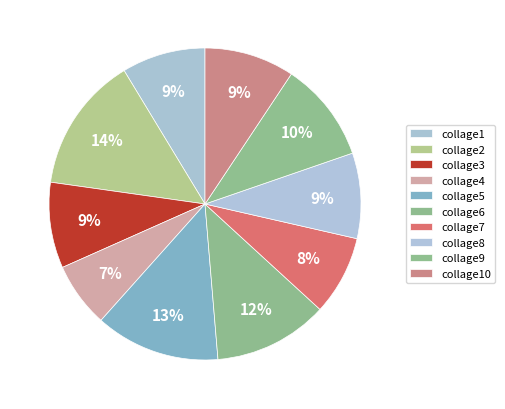

The collage1 slice represents 9% of the pie. True or false?

True